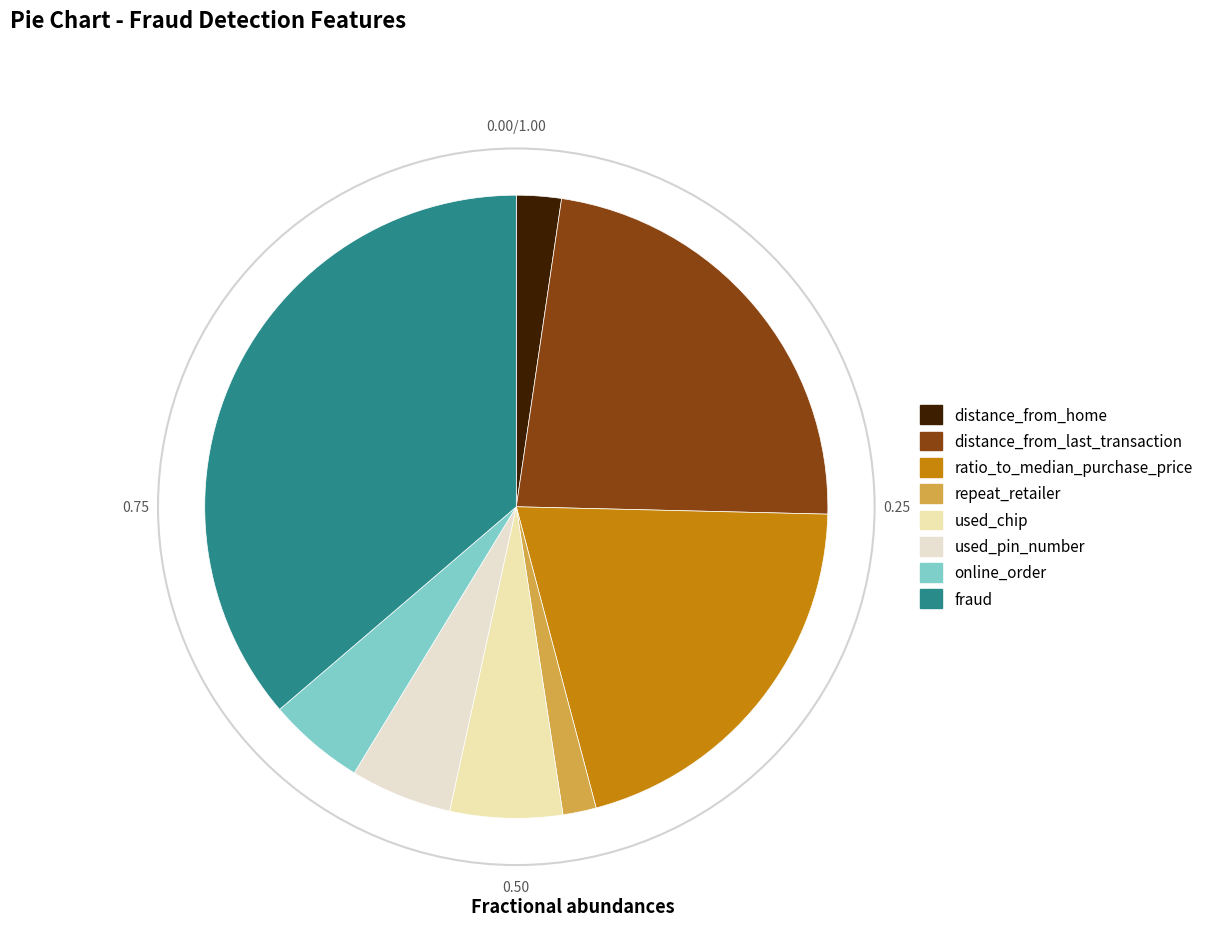

Count the number of slices in the pie.

8